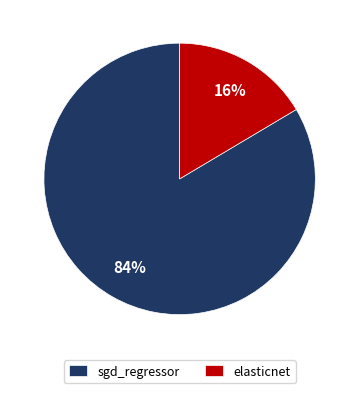

Which category has the biggest portion of the pie?

sgd_regressor